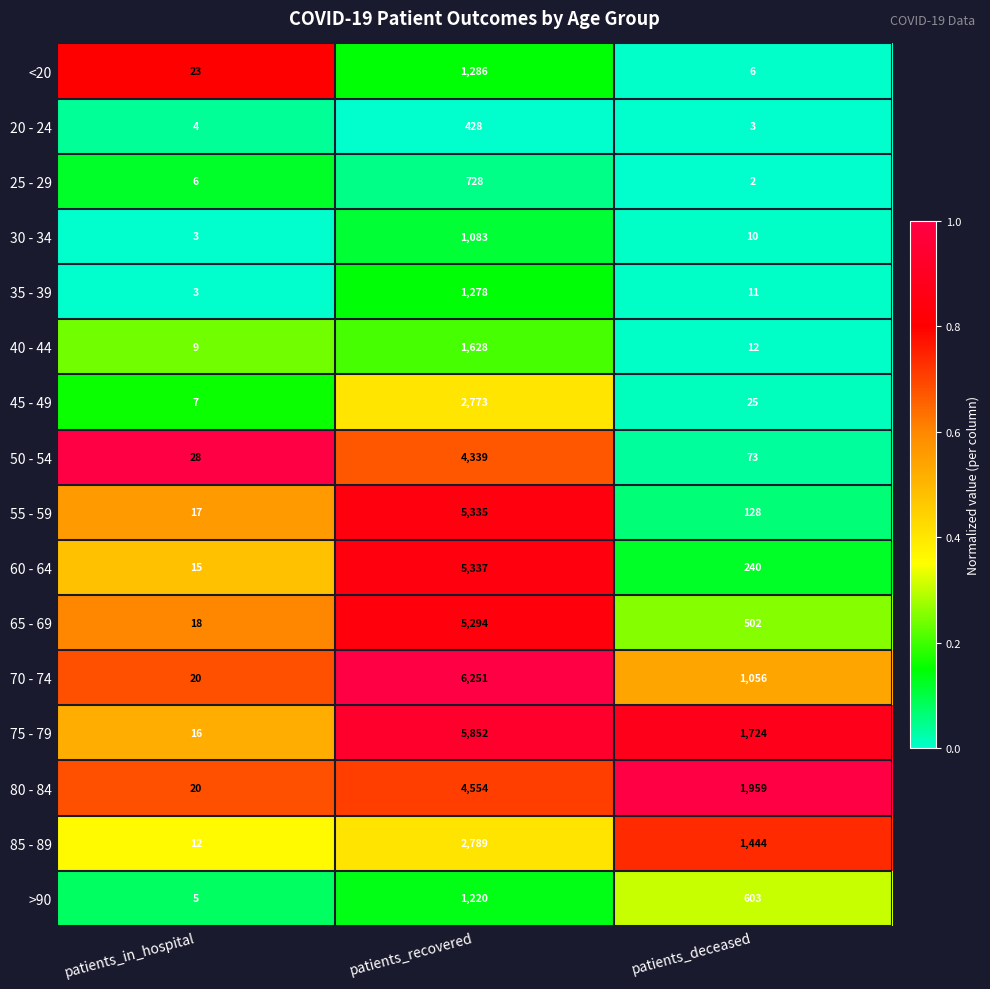

List the series in order of their peak value, highest first.

70 - 74, 75 - 79, 60 - 64, 55 - 59, 65 - 69, 80 - 84, 50 - 54, 85 - 89, 45 - 49, 40 - 44, <20, 35 - 39, >90, 30 - 34, 25 - 29, 20 - 24